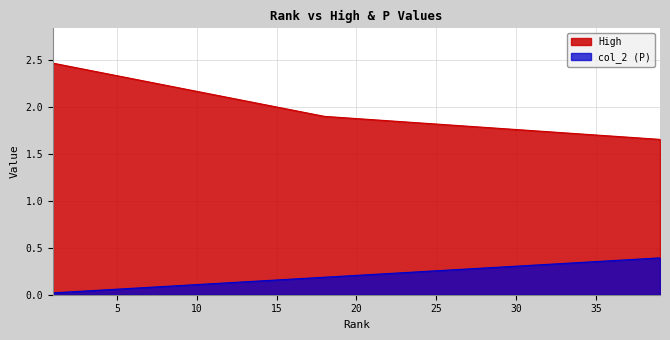

True or false: col_2 (P) has more than 2 points higher than both neighbors.

False